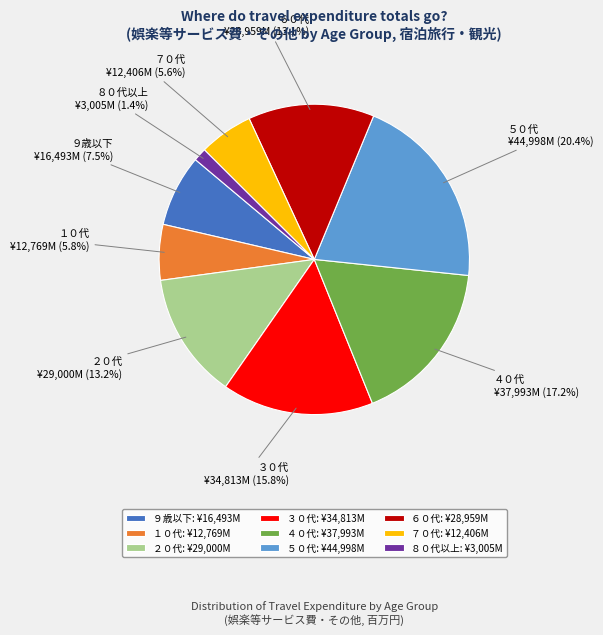

Between ５０代 and ３０代, which is larger?

５０代